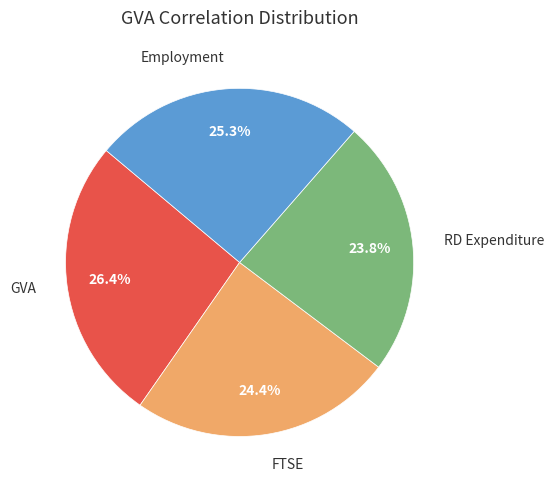

Count the number of slices in the pie.

4